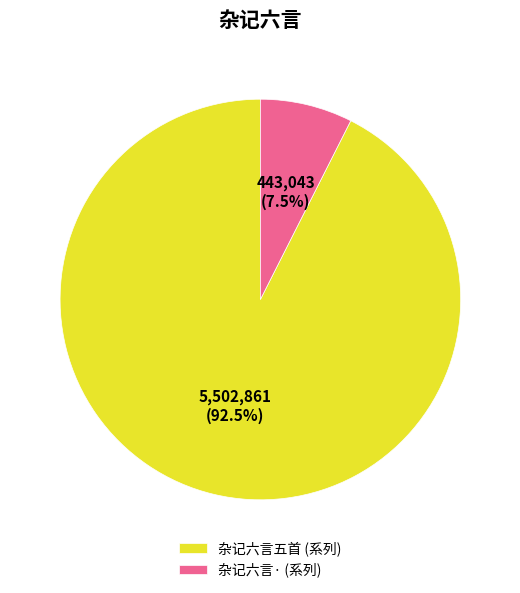

Rank the categories by value from highest to lowest.

杂记六言五首 (系列), 杂记六言· (系列)